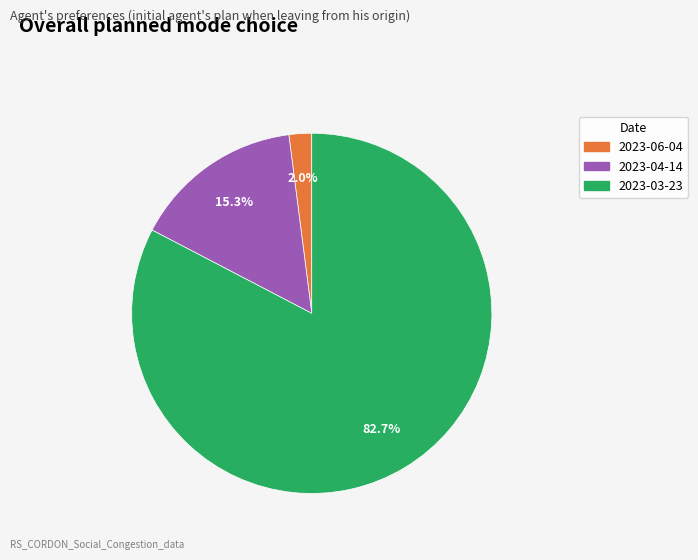

Is 2023-06-04 the majority of the pie?

No